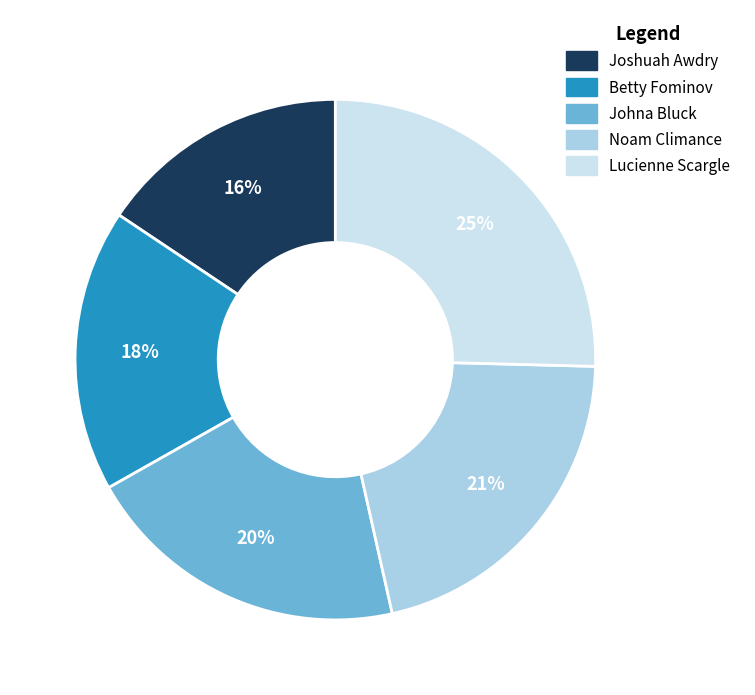

To the nearest percent, what is the combined percentage of Betty Fominov and Noam Climance?

39%